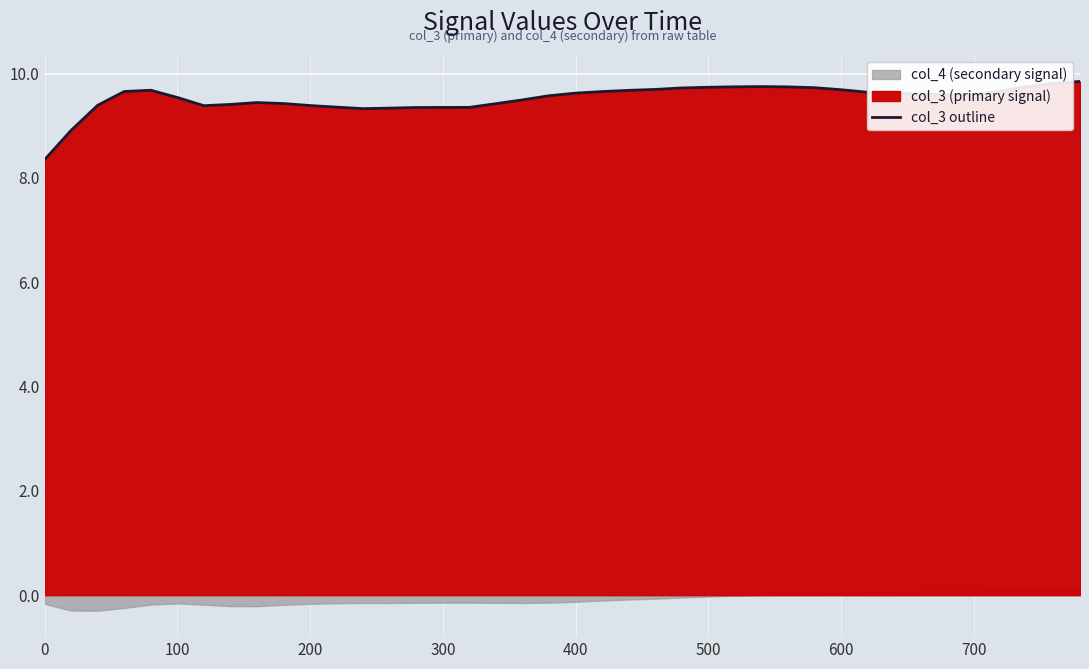

Reading left to right, list all the values displayed in this chart.

8.3	8.9	9.4	9.7	9.7	9.5	9.4	9.4	9.4	9.4	9.4	9.4	9.3	9.3	9.3	9.4	9.4	9.4	9.5	9.6	9.6	9.7	9.7	9.7	9.7	9.7	9.7	9.7	9.7	9.7	9.7	9.6	9.6	9.6	9.6	9.6	9.7	9.7	9.8	9.8